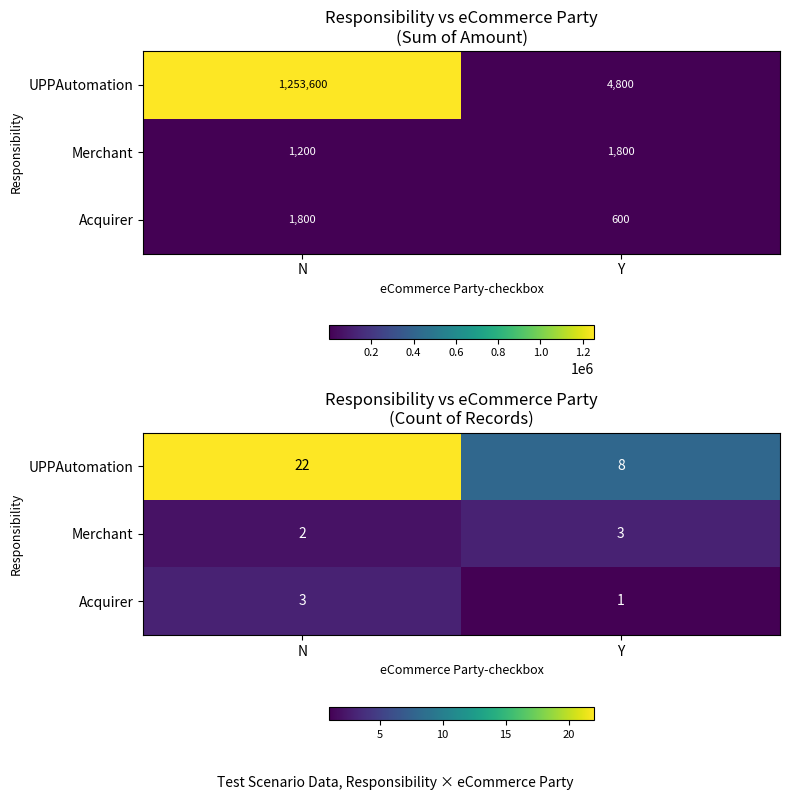

At how many categories does at least one series exceed 12?

1